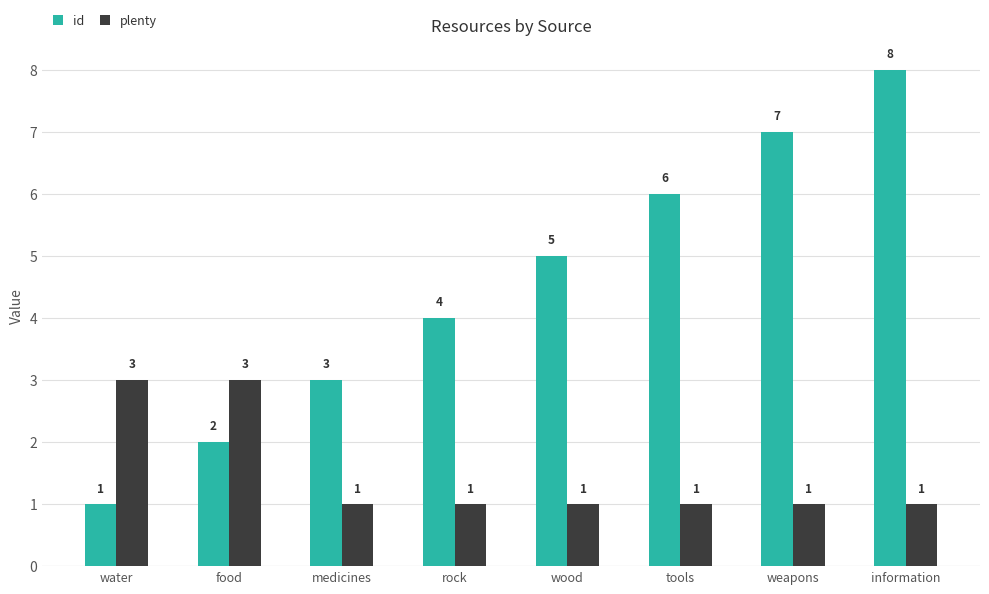

How many id values are between 3 and 7?

5